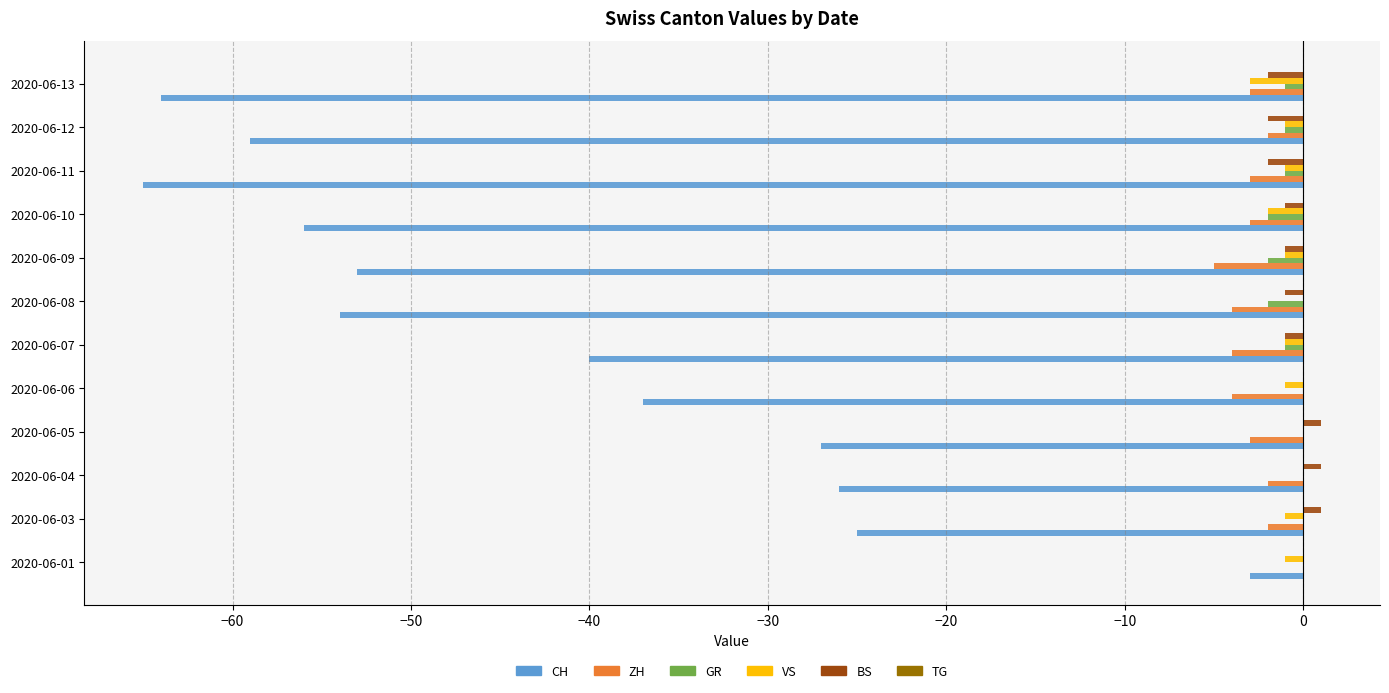

The CH series shows -59 at 2020-06-12. True or false?

True